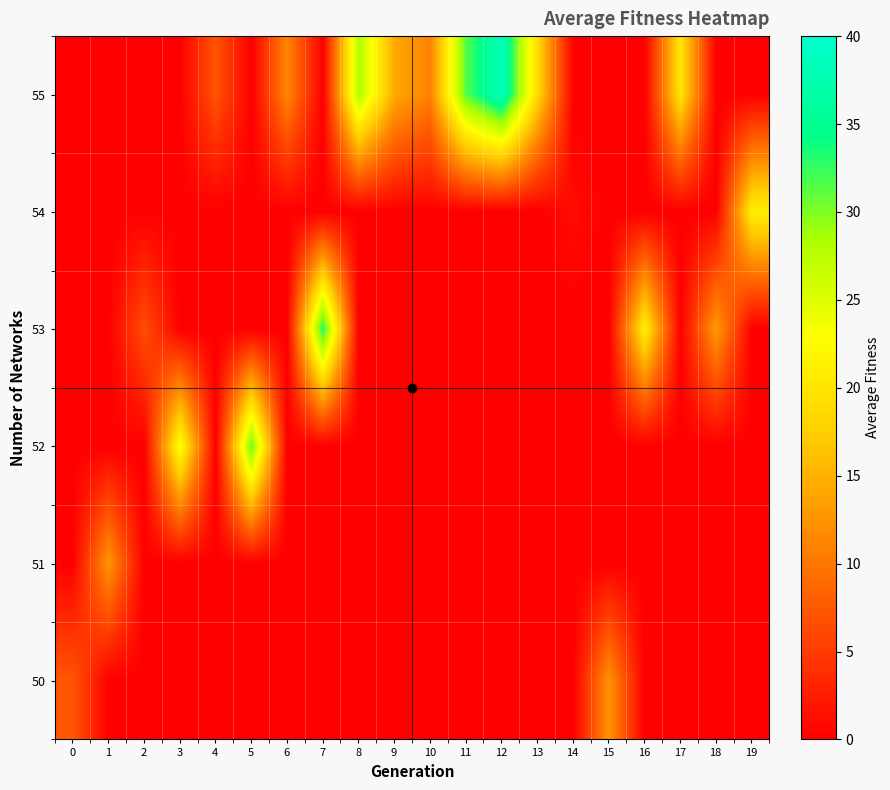

What is the total value across all series at 13?

18.8